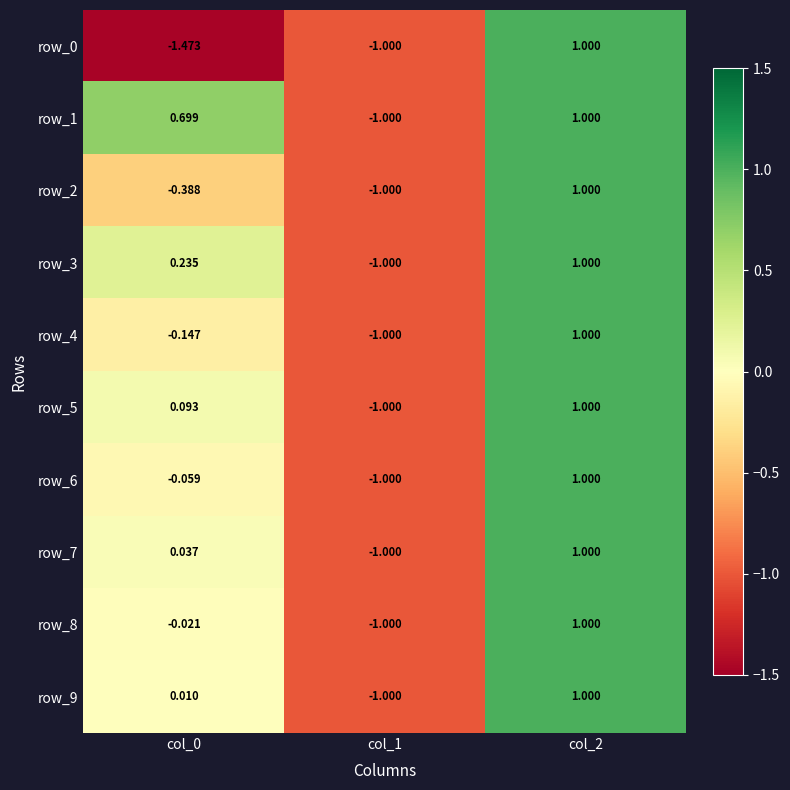

Is the value of row_4 at col_2 greater than the value of row_7 at col_0?

Yes